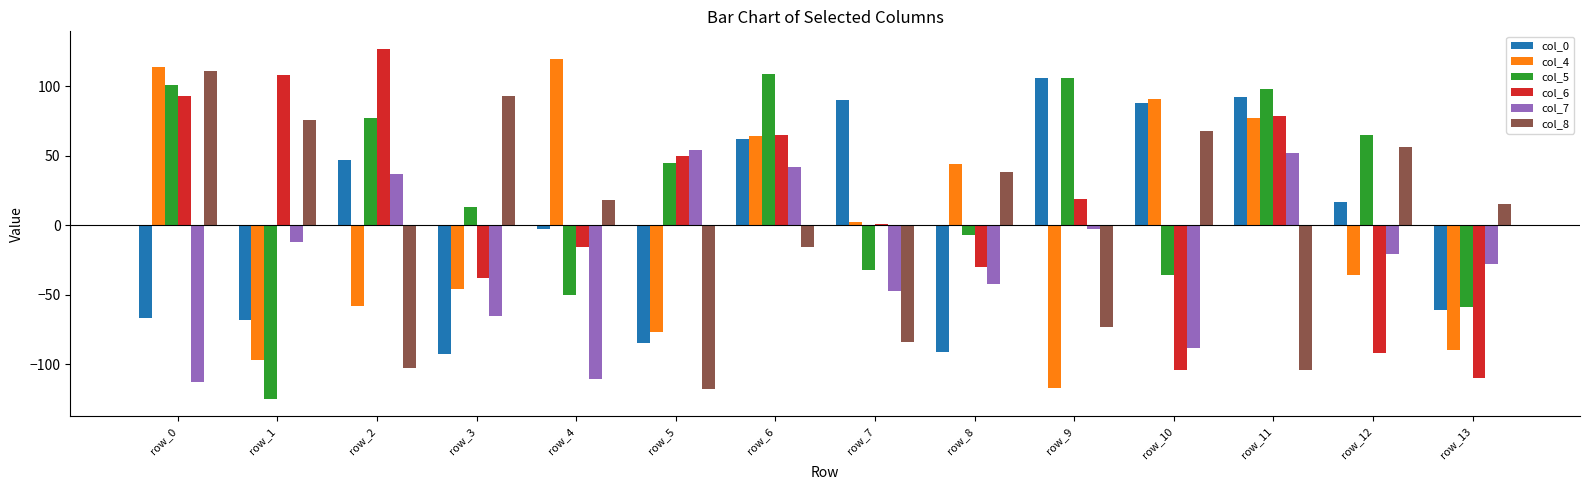

What is the value of the col_8 bar at the 3rd from the left?

-103